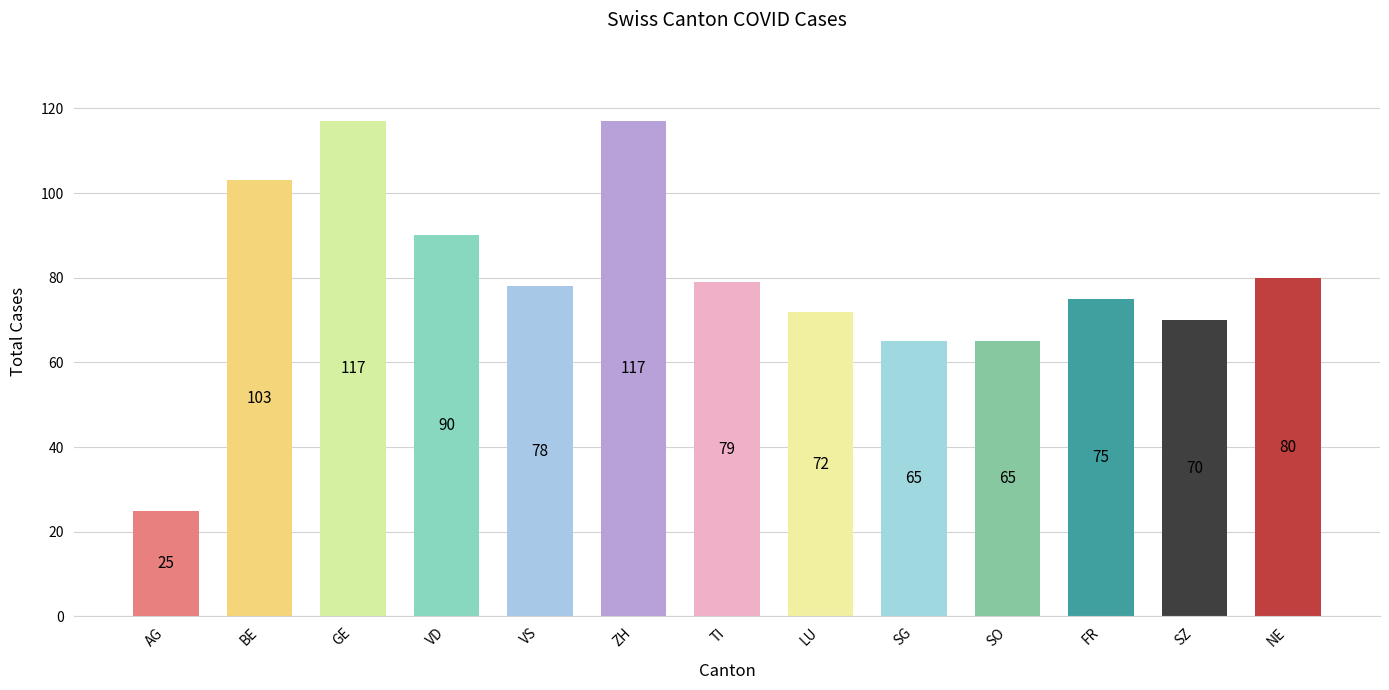

What is the change in value from TI to FR?

-4